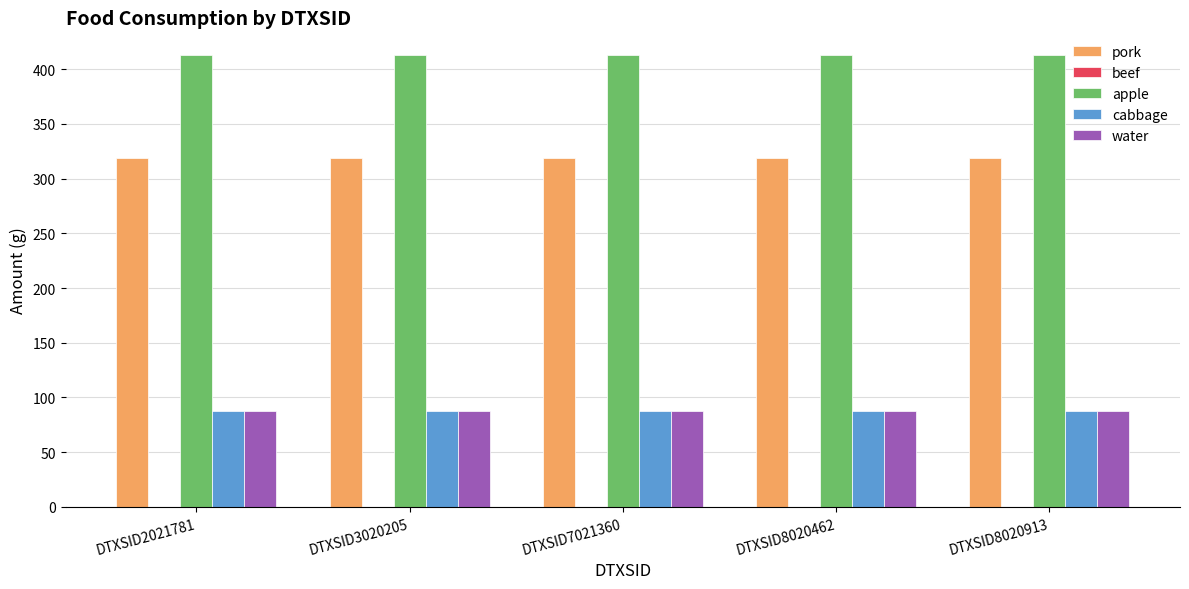

Which series has the largest total across all categories?

apple